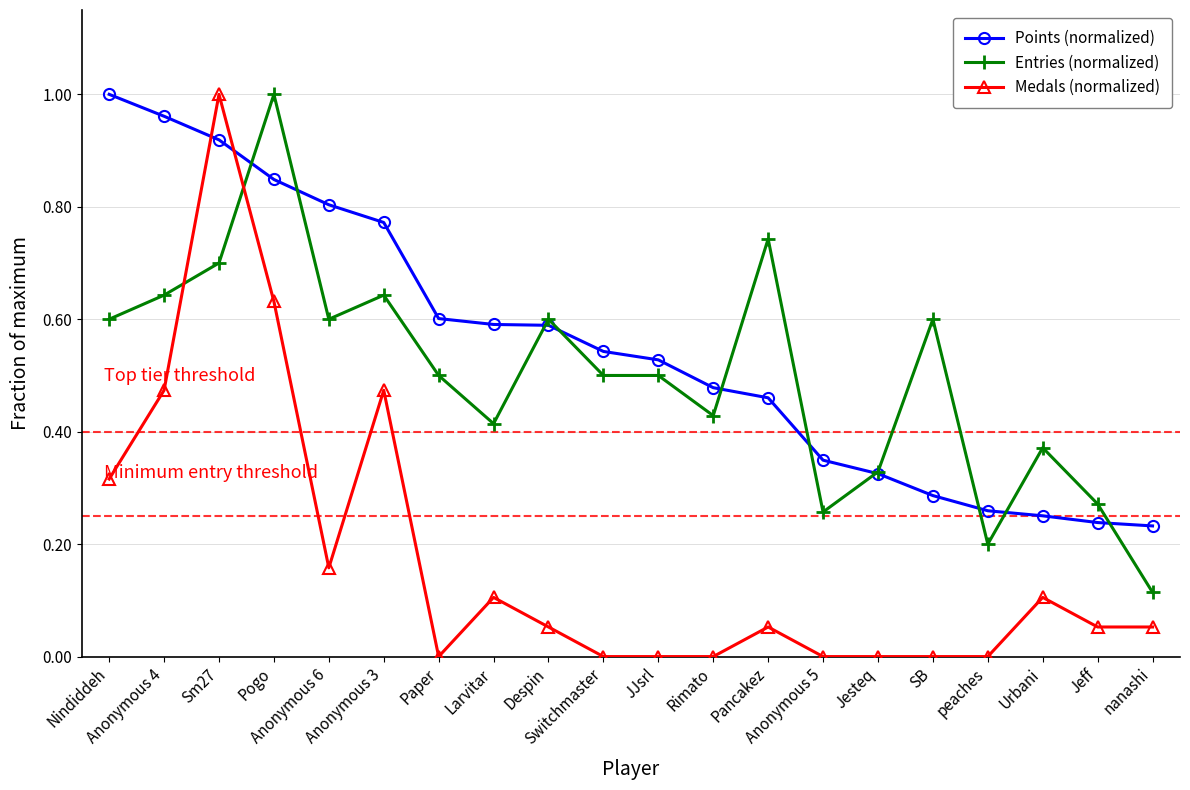

How many times do Medals (normalized) and Points (normalized) cross each other?

2